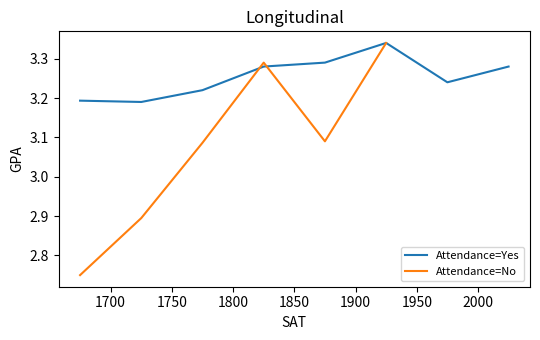

True or false: Attendance=No has a value of 2.8 at 1700.

True